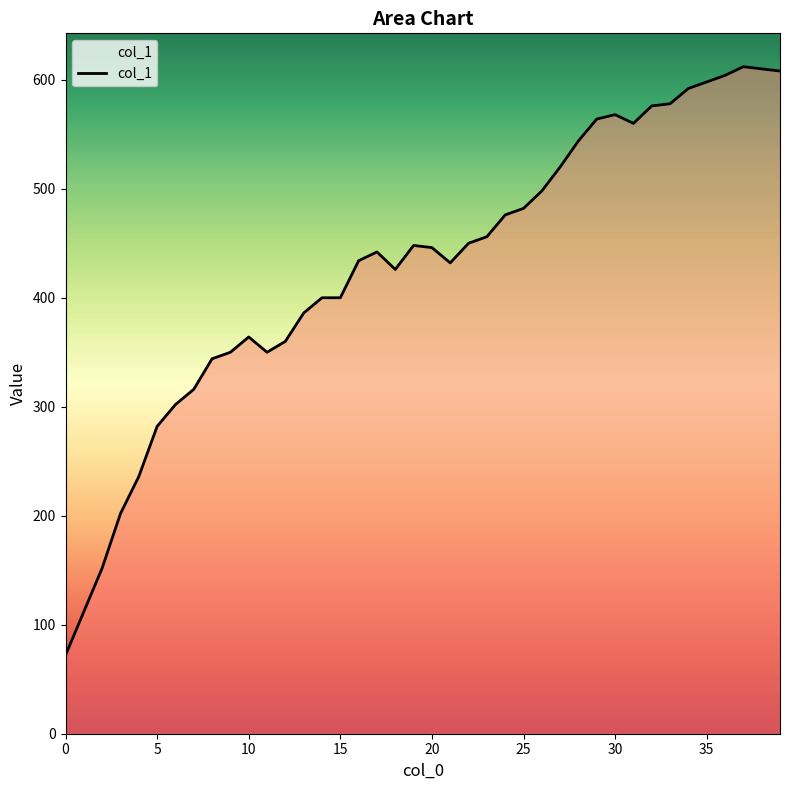

What is the greatest value displayed?

612